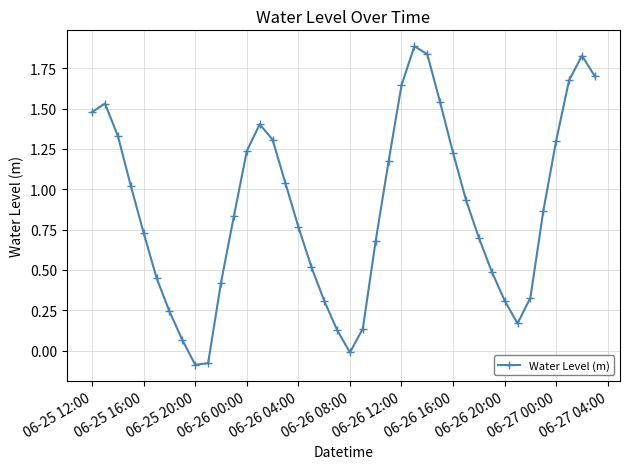

What is the difference between the maximum and minimum values?

2.0